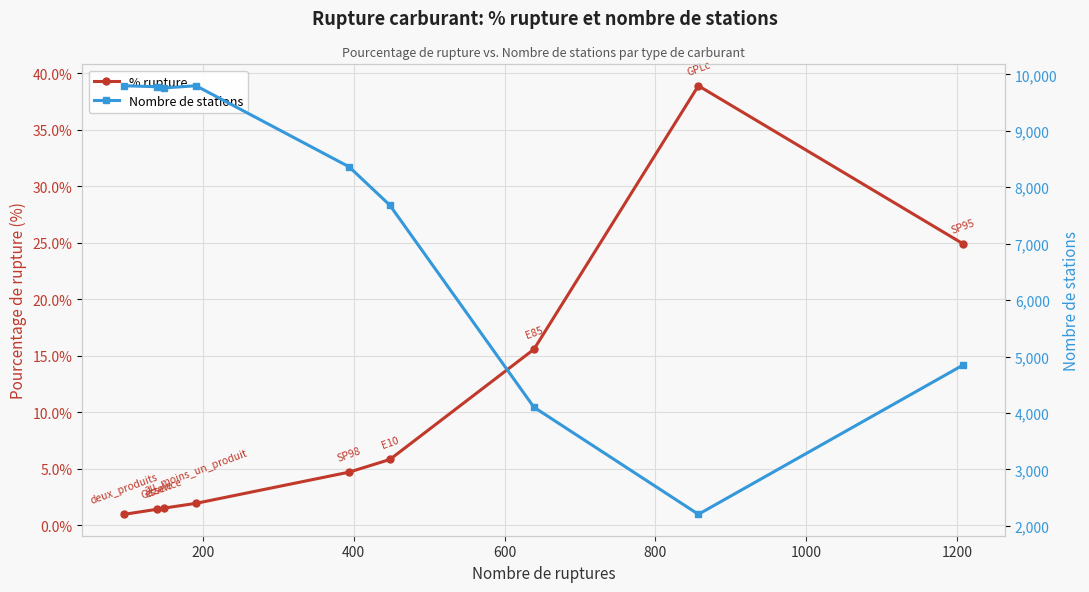

How many values in the % rupture series exceed 4?

5